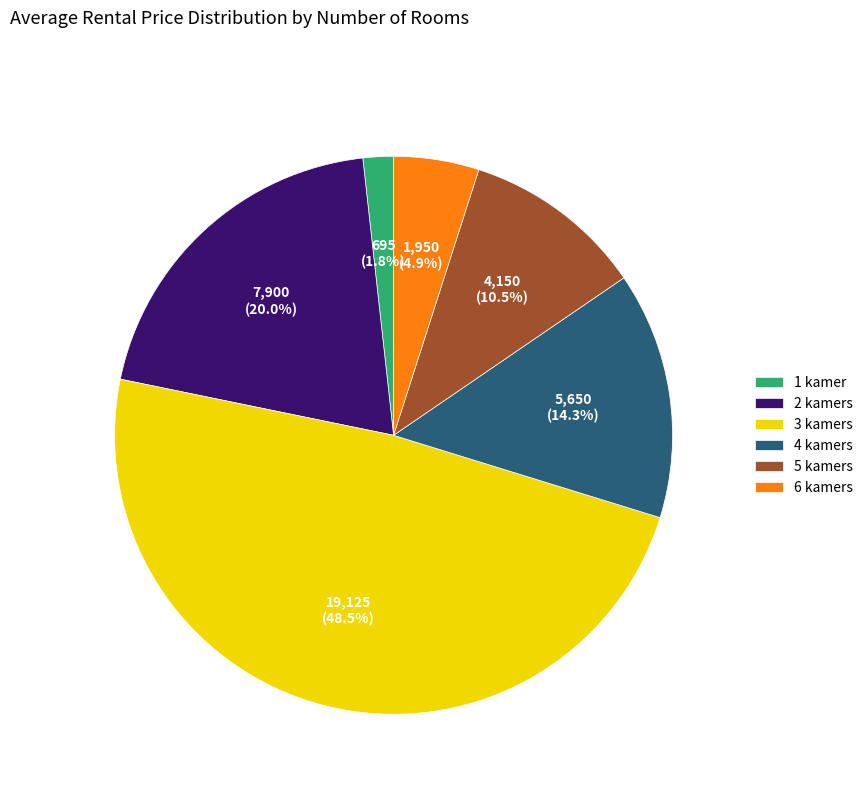

Which slice is the largest?

3 kamers